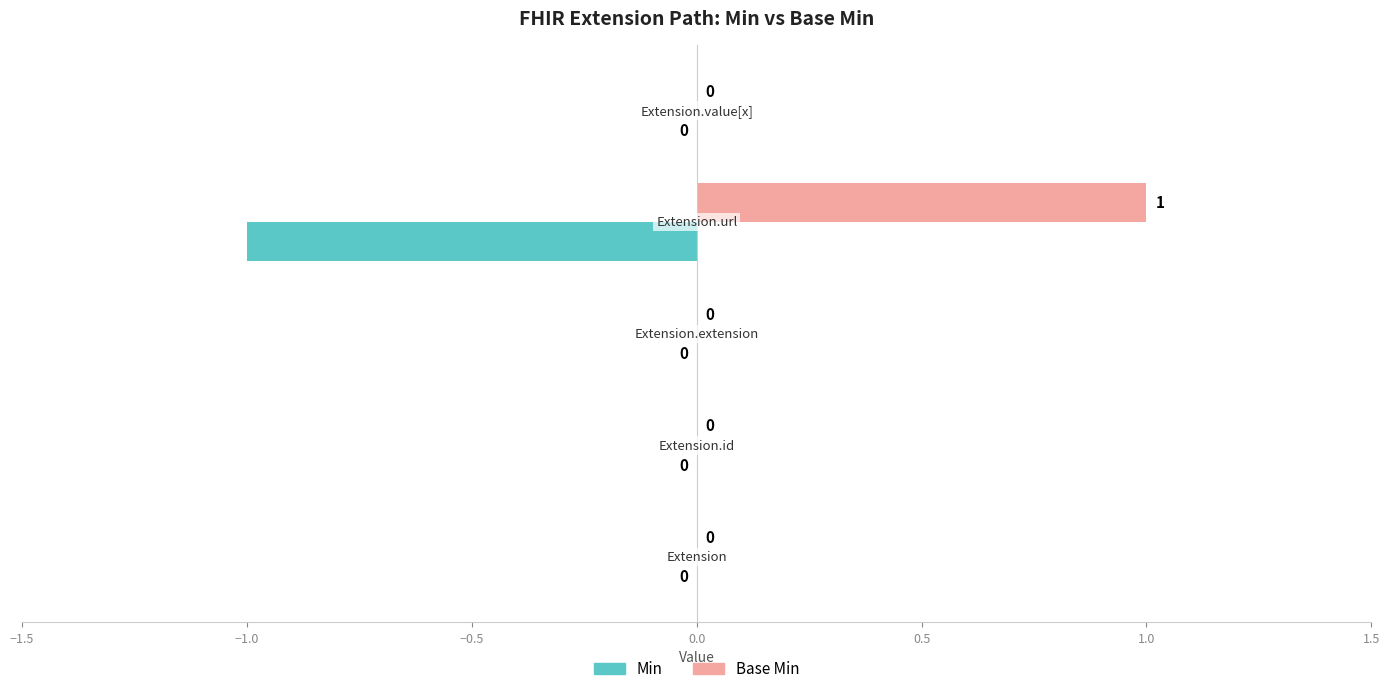

Count the Min values in the range 0 to 1.

4